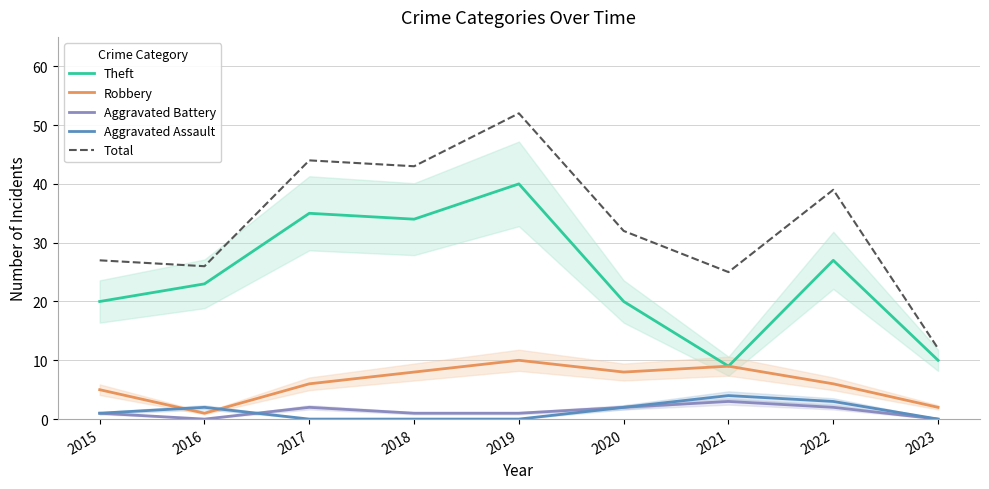

How many lines are shown in the chart?

5